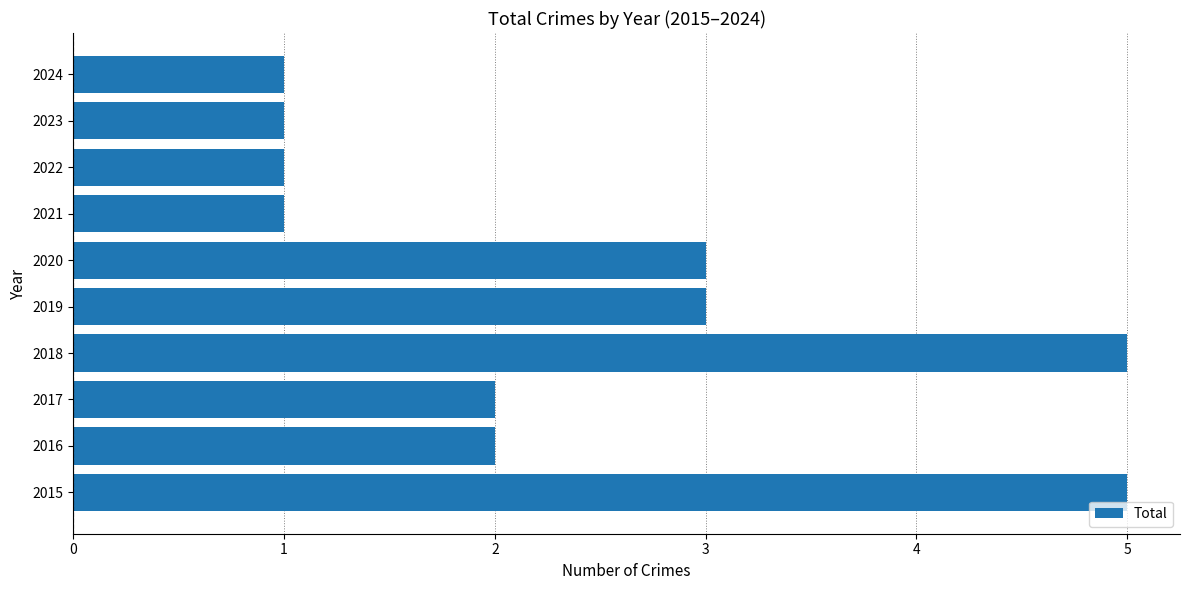

Count the number of categories in the chart.

10